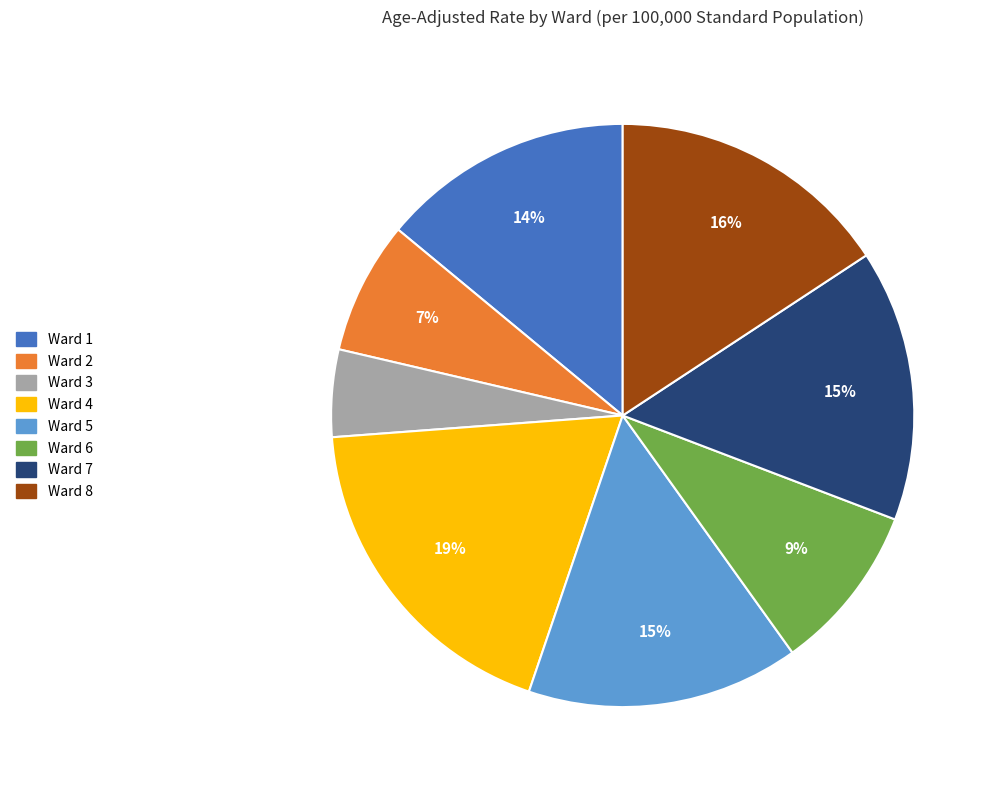

How many slices are in this pie chart?

8